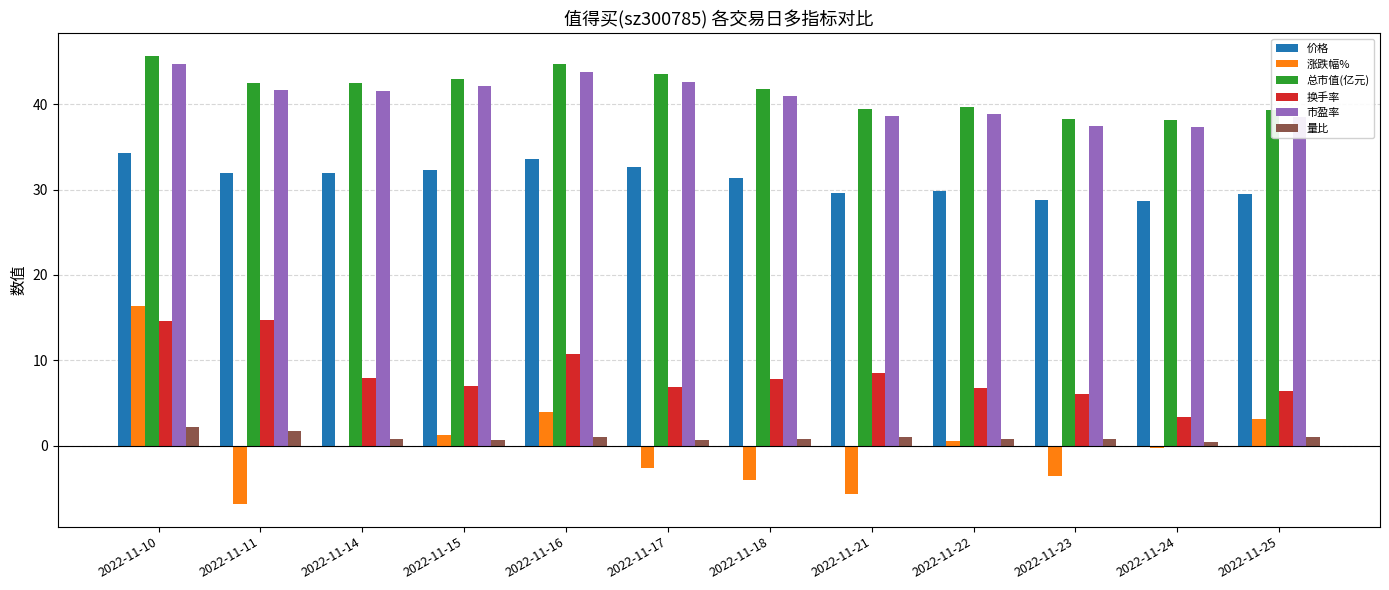

What is the minimum value for 涨跌幅%?

-6.9